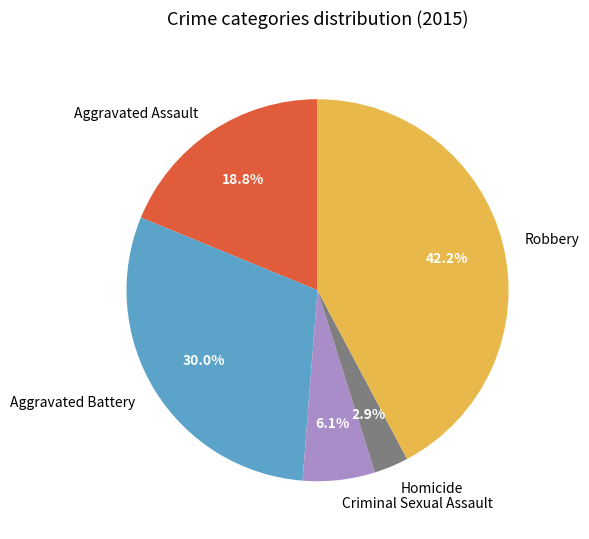

Is the sum of Criminal Sexual Assault and Aggravated Assault greater than half?

No